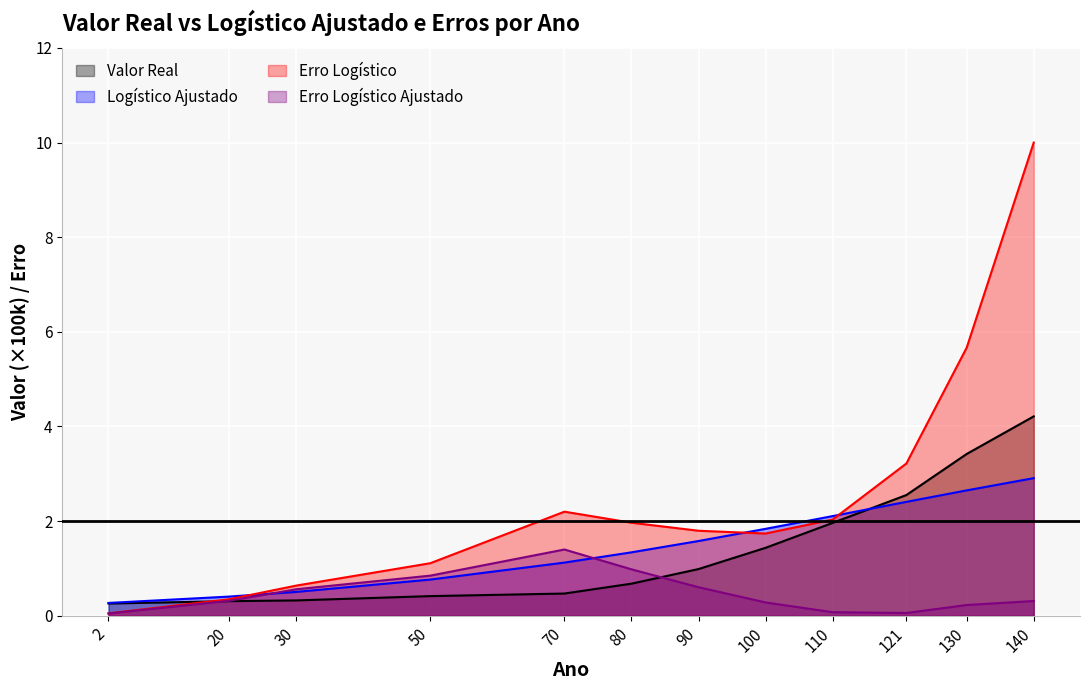

Which series changed the most between 2 and 121?

Erro Logístico